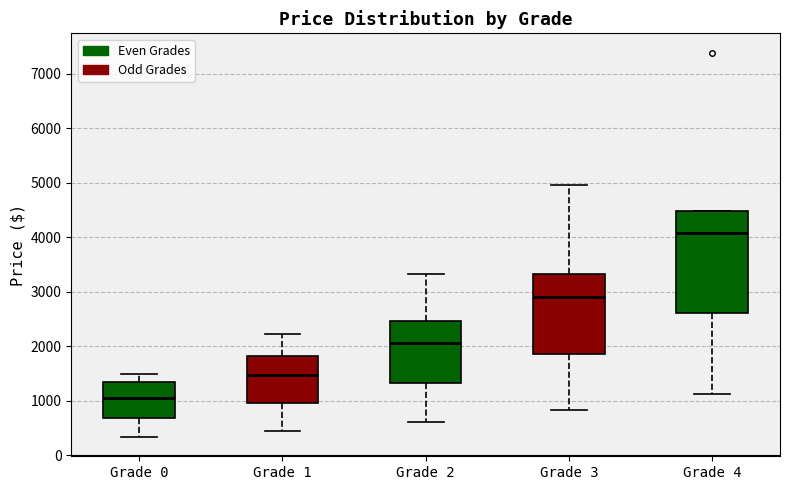

Reading left to right, read every box against the y-axis: the position of its median line, the range the box covers, and the ends of its whiskers. The values are not printed on the chart, so give them approximately, as read against the axis.

Grade 0: median 1000, box 700 to 1300, whiskers 300 to 1500
Grade 1: median 1500, box 1000 to 1800, whiskers 500 to 2200
Grade 2: median 2100, box 1300 to 2500, whiskers 600 to 3300
Grade 3: median 2900, box 1900 to 3300, whiskers 800 to 5000
Grade 4: median 4100, box 2600 to 4500, whiskers 1100 to 4500